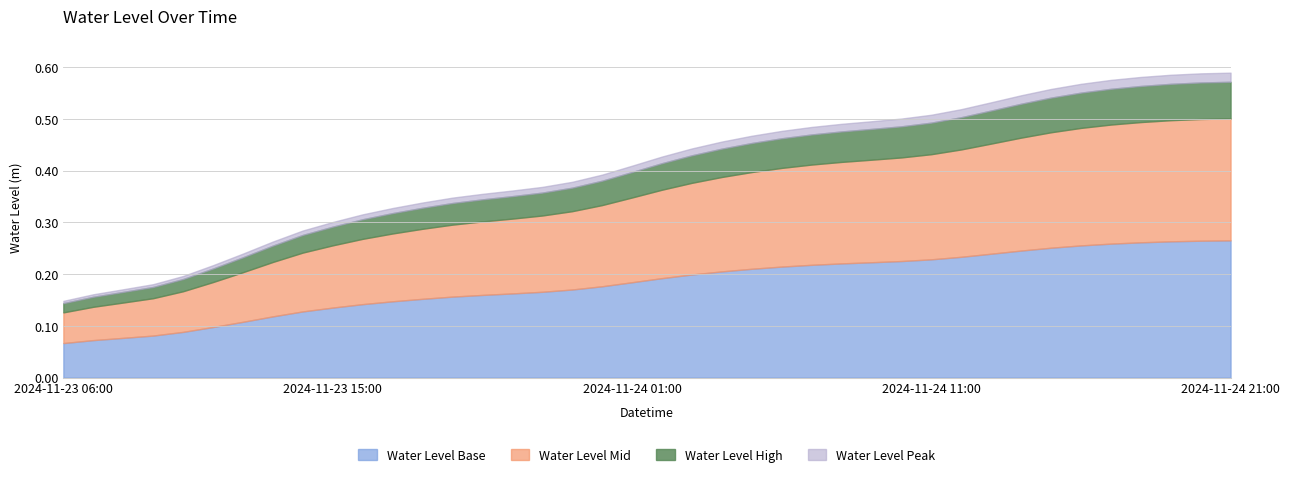

What is the sum of the values at 2024-11-24 08:00 and 2024-11-24 05:00?

1.0